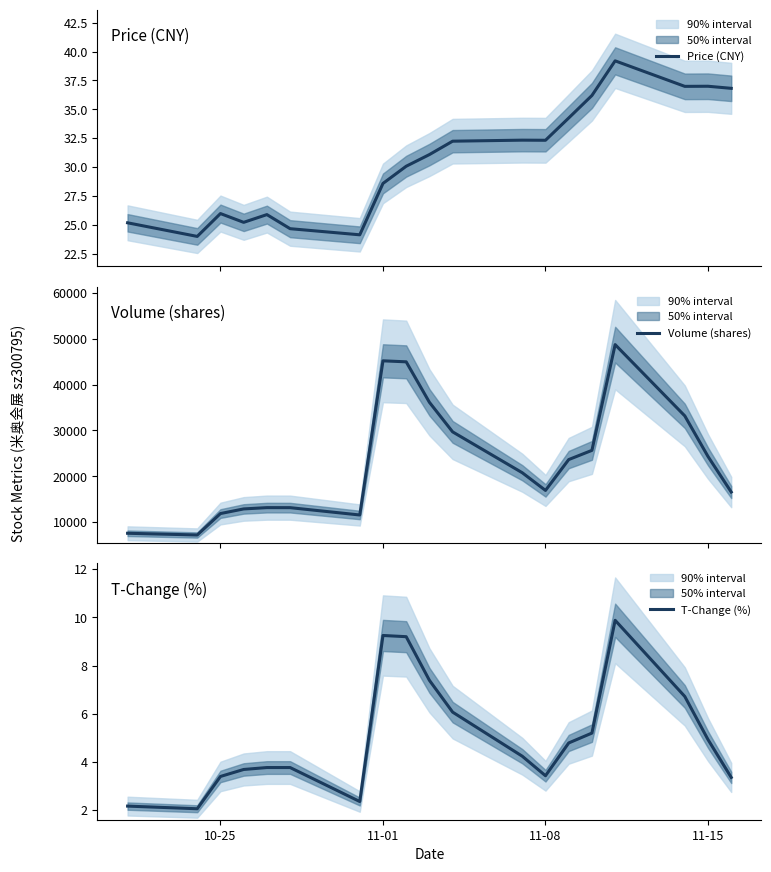

What is the difference between the maximum and second lowest values in the Price (CNY) series?

15.1